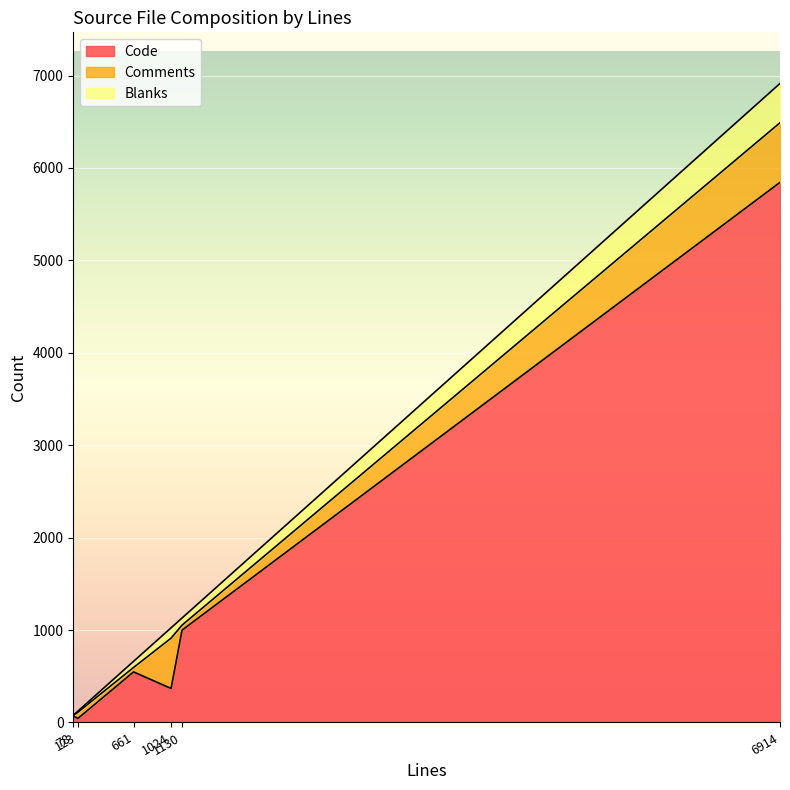

What is the highest value of the Code series?

5844